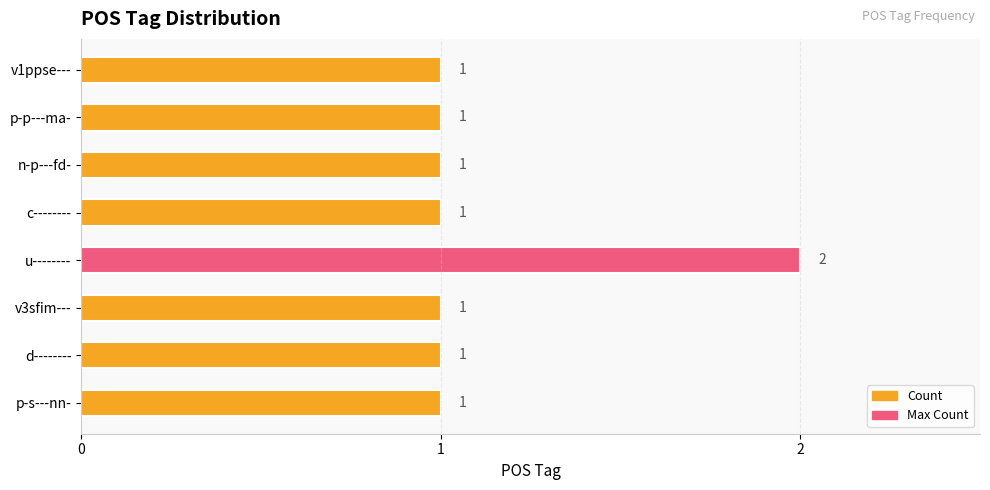

How many values are between 1 and 2?

8